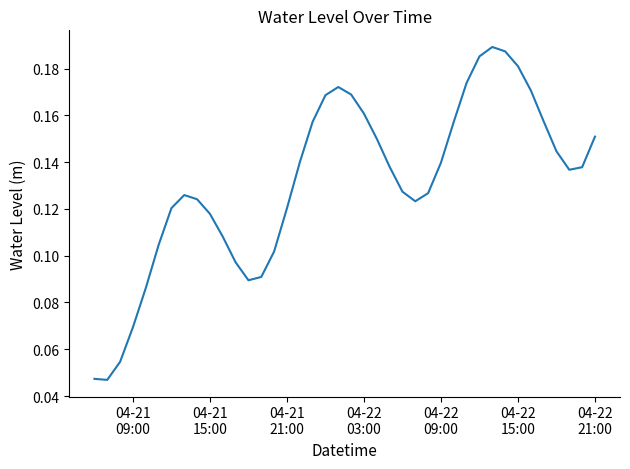

How many interior local peaks (higher than both neighbors) does the data have?

3